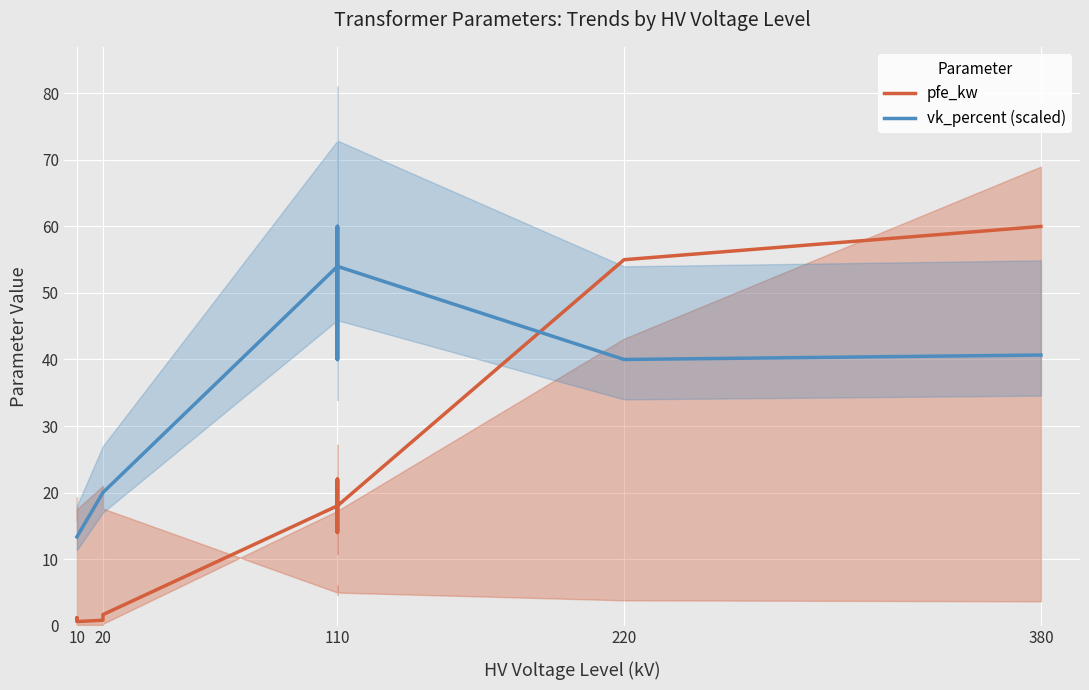

How many times do vk_percent (scaled) and pfe_kw cross each other?

1